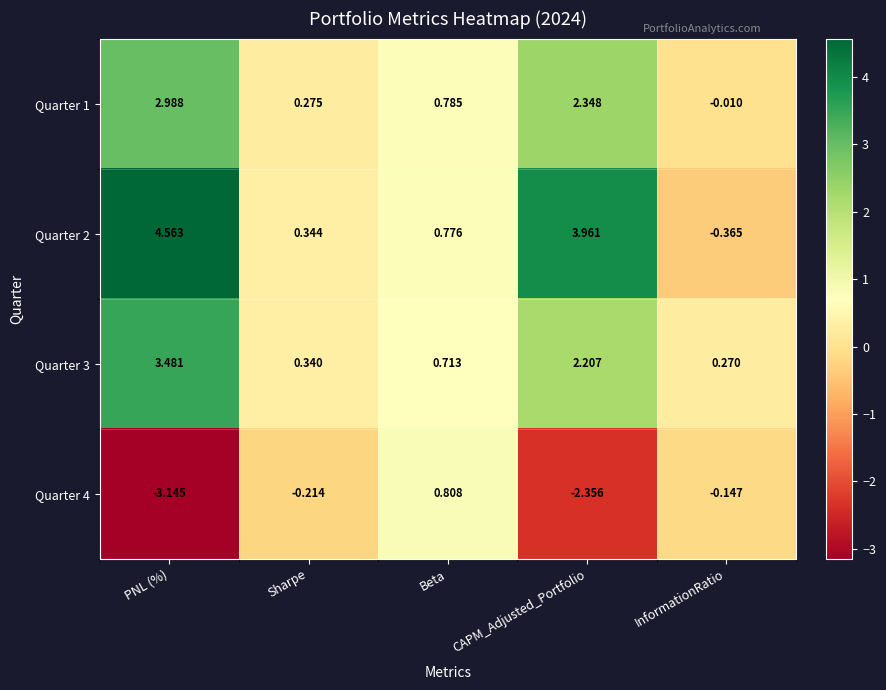

At which category does the chart reach its minimum across all series?

PNL (%)